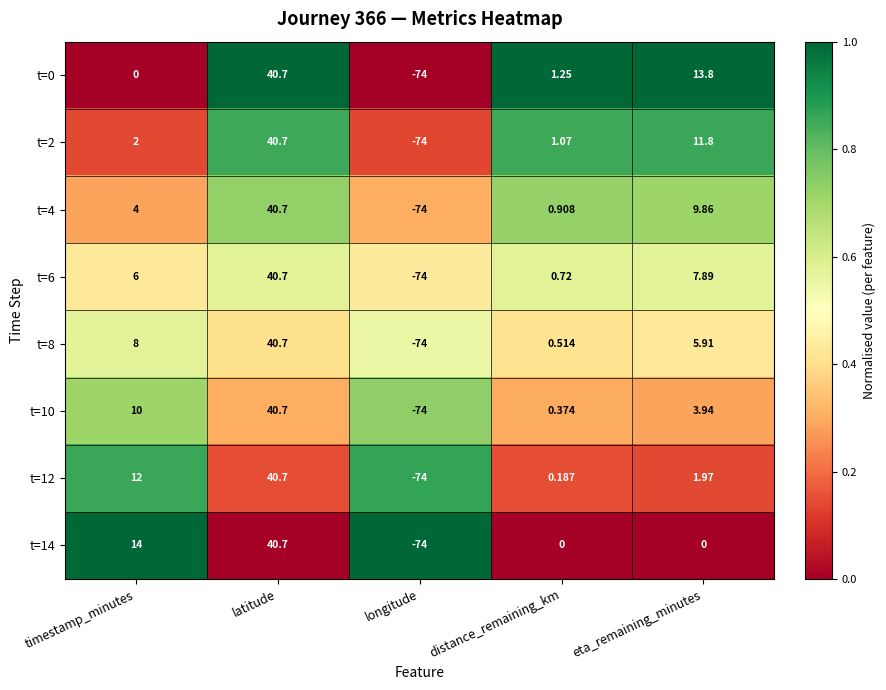

Where is t=10 nearest to the value -16?

distance_remaining_km